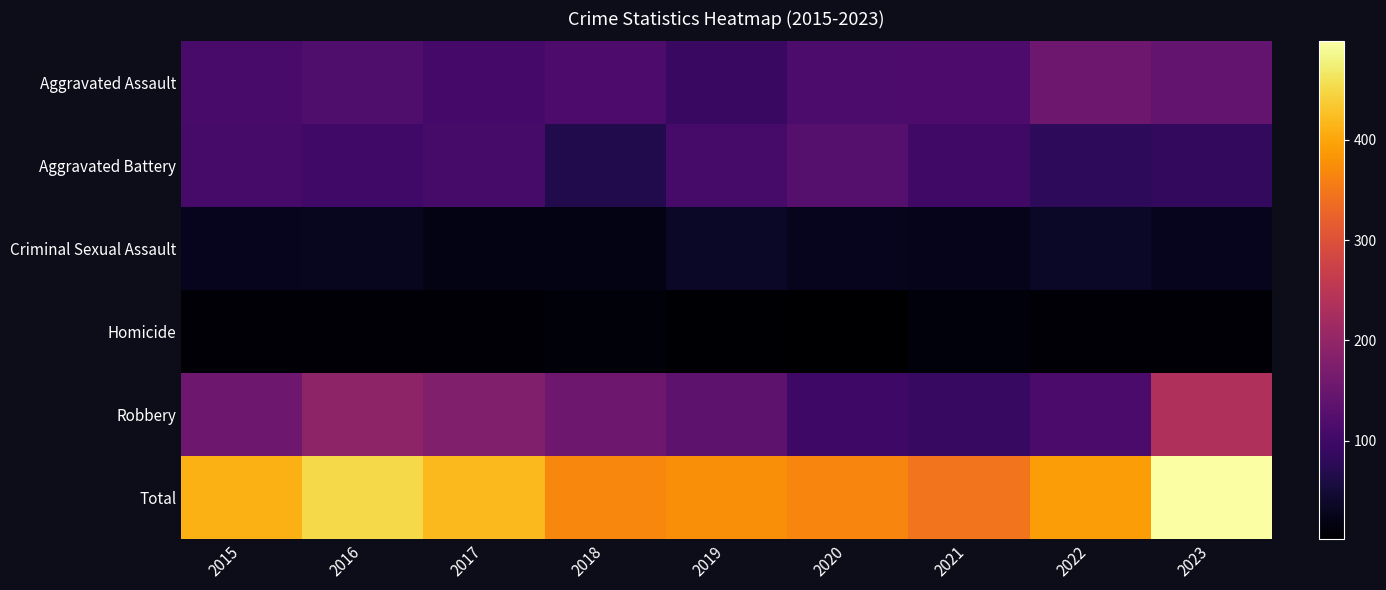

Reading right to left, extract all data points from this chart.

Aggravated Assault: 2023=140	2022=154	2021=115	2020=113	2019=92	2018=115	2017=105	2016=118	2015=110
Aggravated Battery: 2023=85	2022=81	2021=100	2020=125	2019=108	2018=67	2017=108	2016=102	2015=108
Criminal Sexual Assault: 2023=29	2022=36	2021=26	2020=28	2019=35	2018=21	2017=21	2016=30	2015=28
Homicide: 2023=8	2022=9	2021=13	2020=2	2019=5	2018=10	2017=8	2016=7	2015=9
Robbery: 2023=236	2022=111	2021=91	2020=97	2019=135	2018=155	2017=178	2016=194	2015=154
Total: 2023=498	2022=391	2021=345	2020=365	2019=375	2018=368	2017=420	2016=451	2015=409